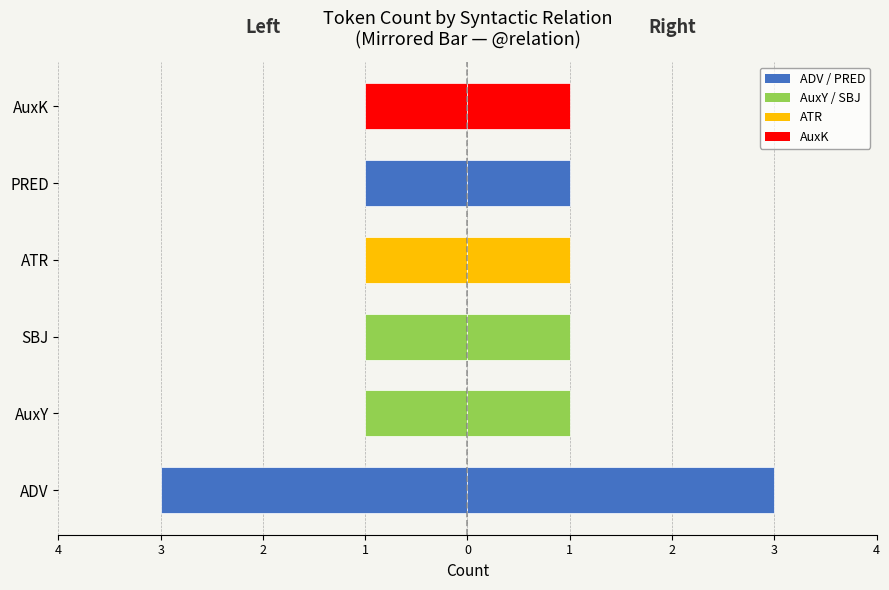

What is the maximum value for Right (@relation)?

3